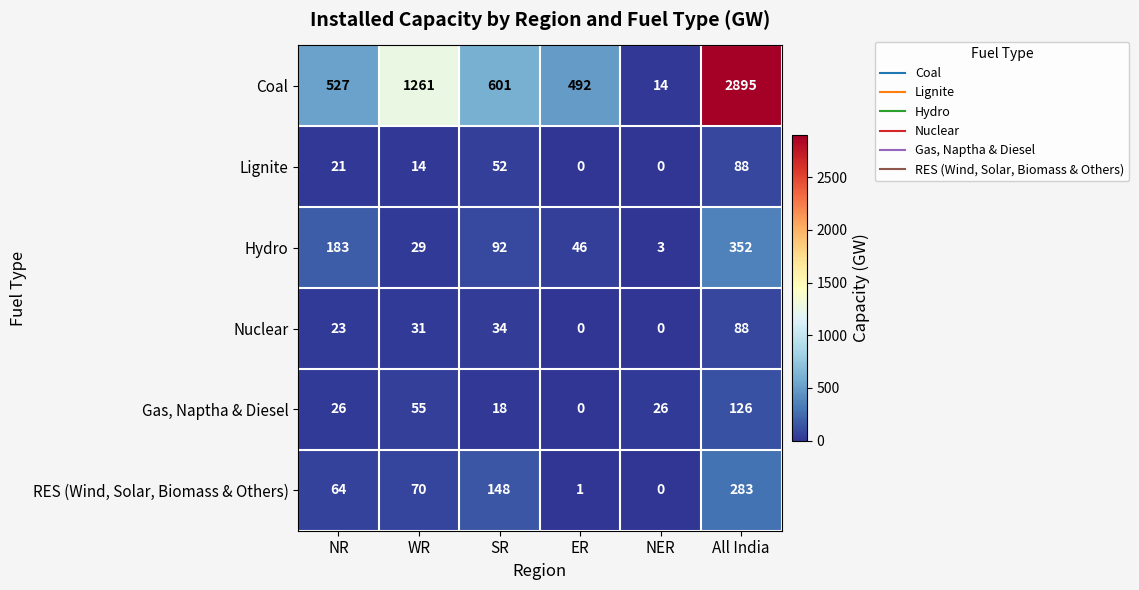

True or false: Nuclear has a value of 52 at WR.

False